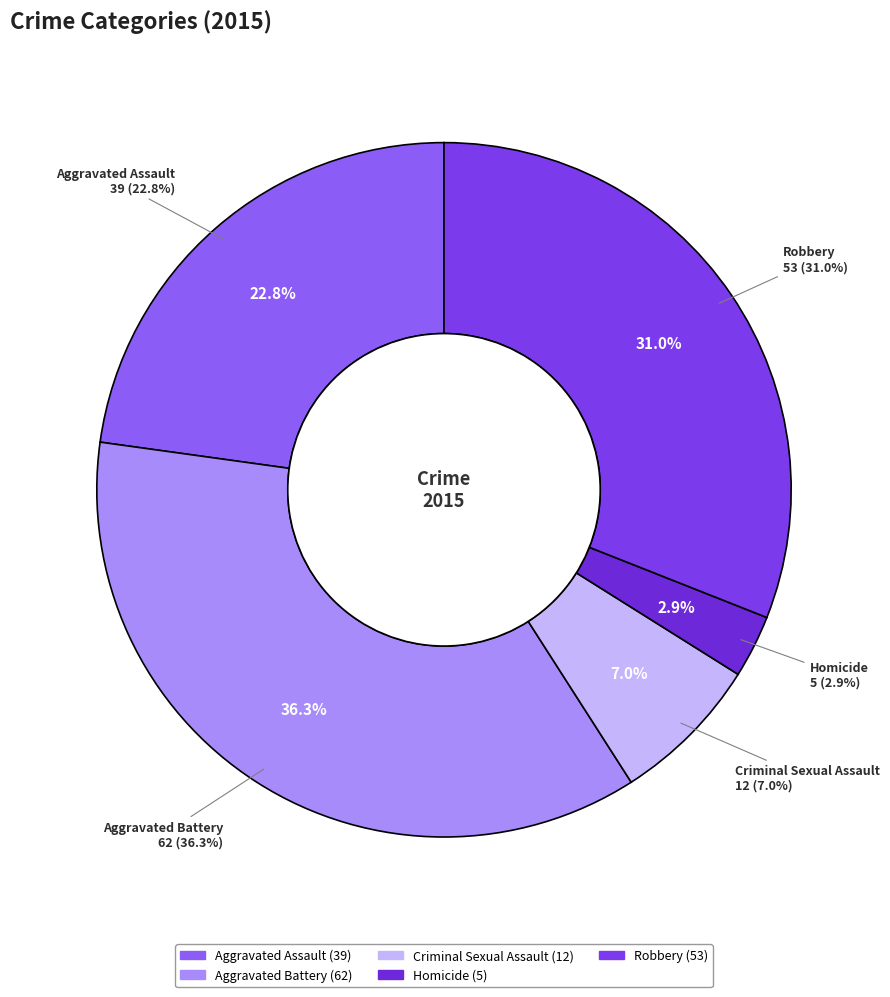

What percentage is the Criminal Sexual Assault slice, to the nearest percent?

7%